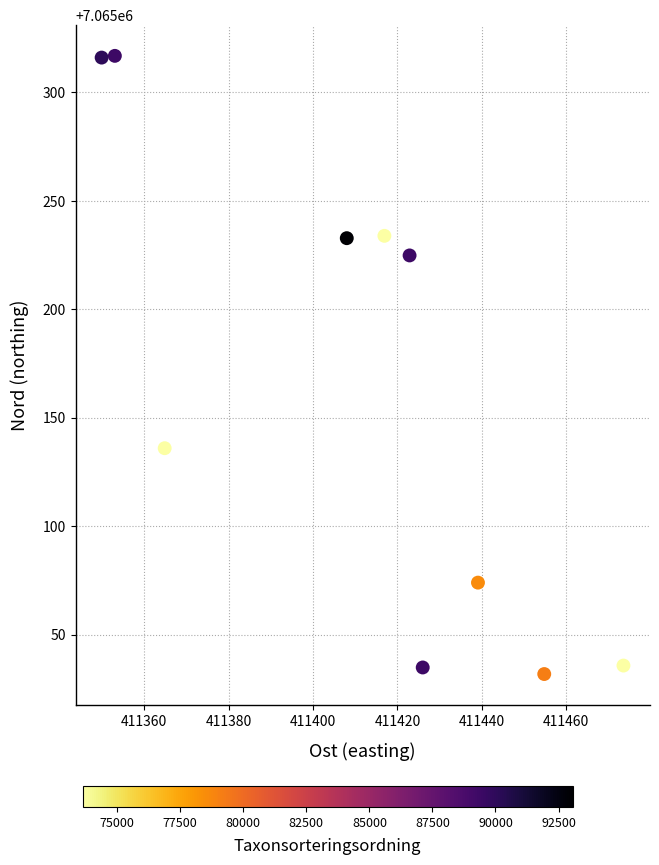

What is the average Y value?

7065163.7